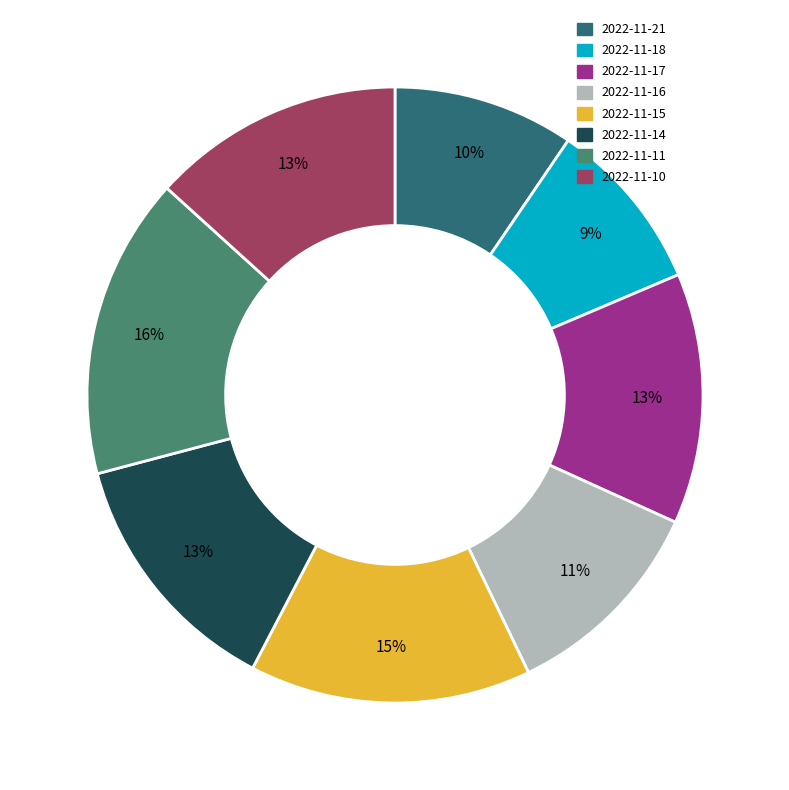

Which has a higher value, 2022-11-16 or 2022-11-21?

2022-11-16